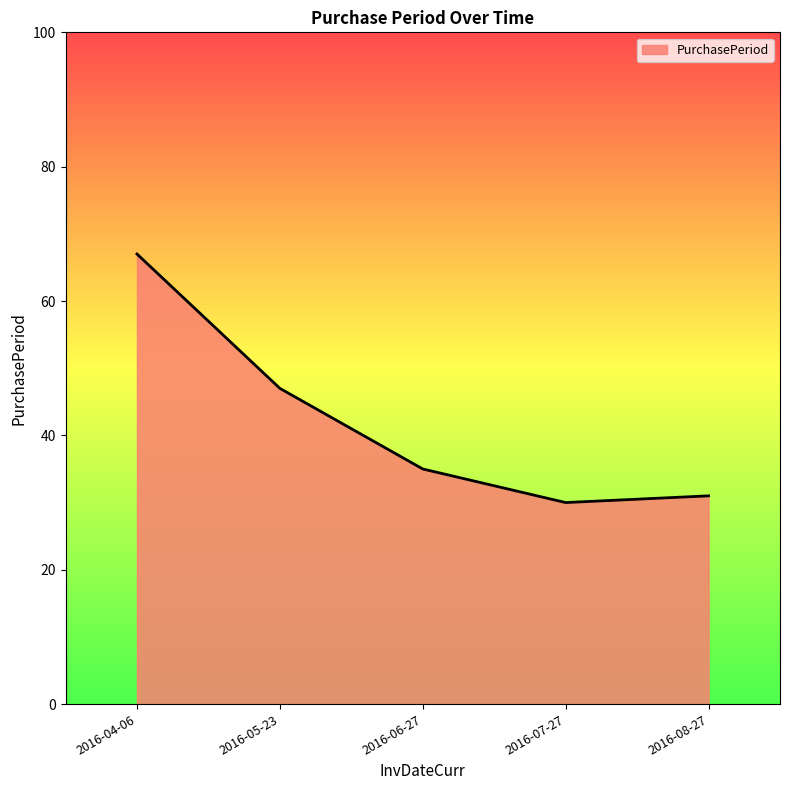

Does the chart display data point markers on the line(s)?

No